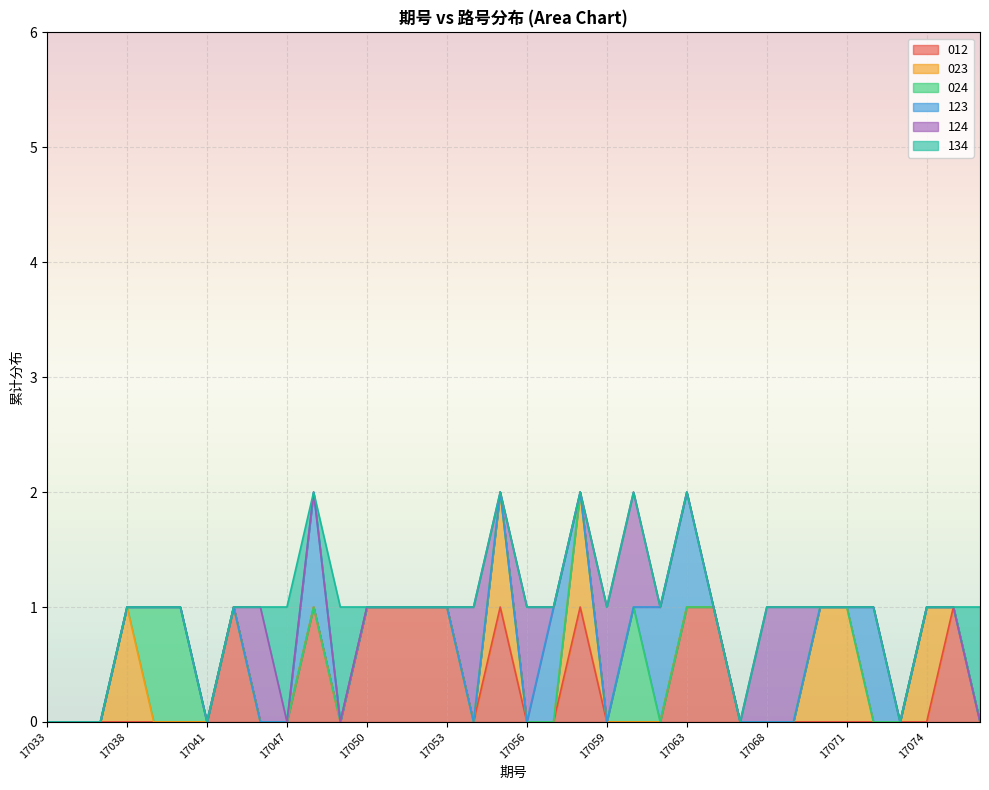

Which series has the widest spread of values?

012